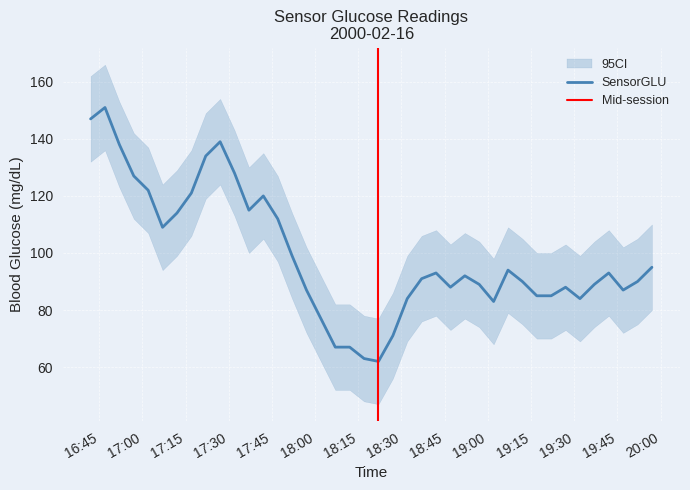

What is the average value?

99